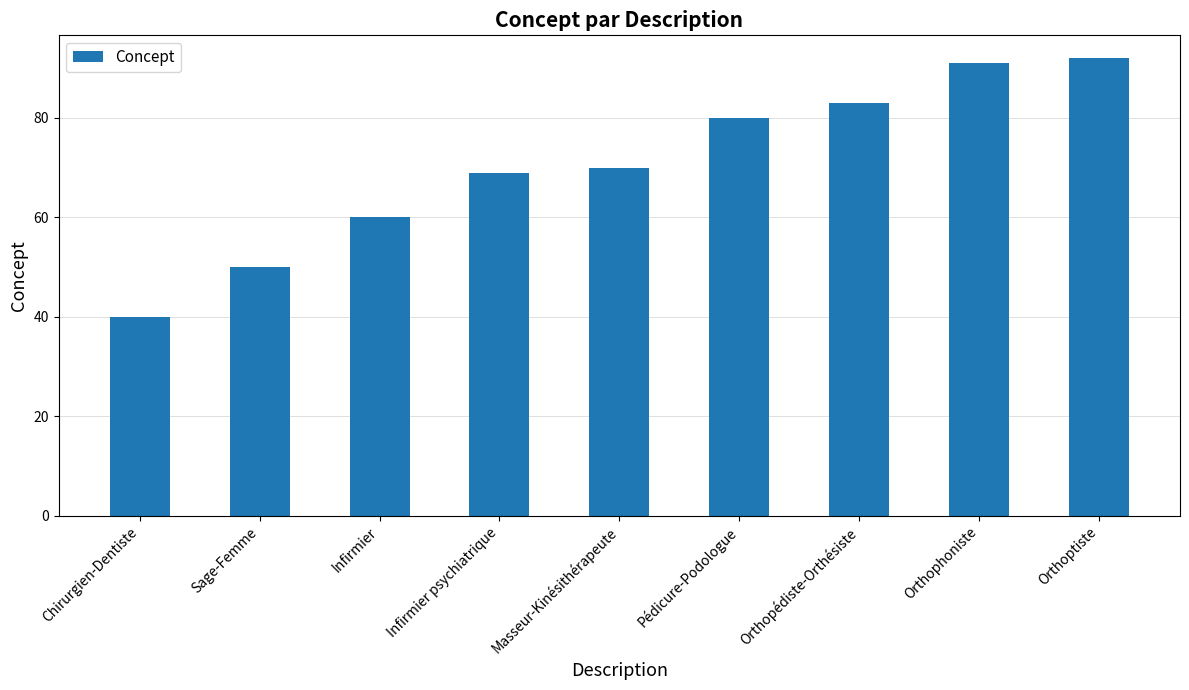

What is the difference between the maximum and minimum values?

52